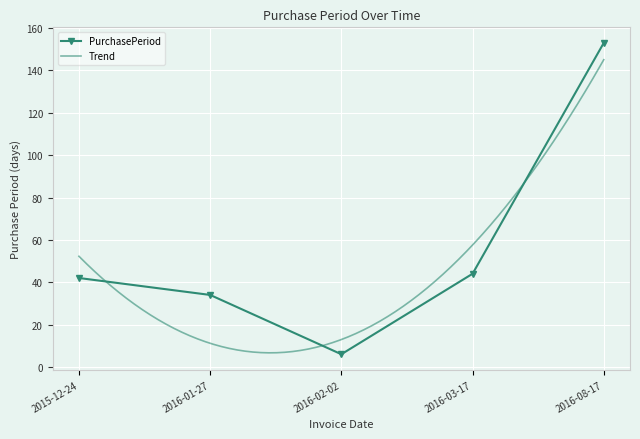

The chart shows a value of 3 at 2016-02-02. True or false?

False